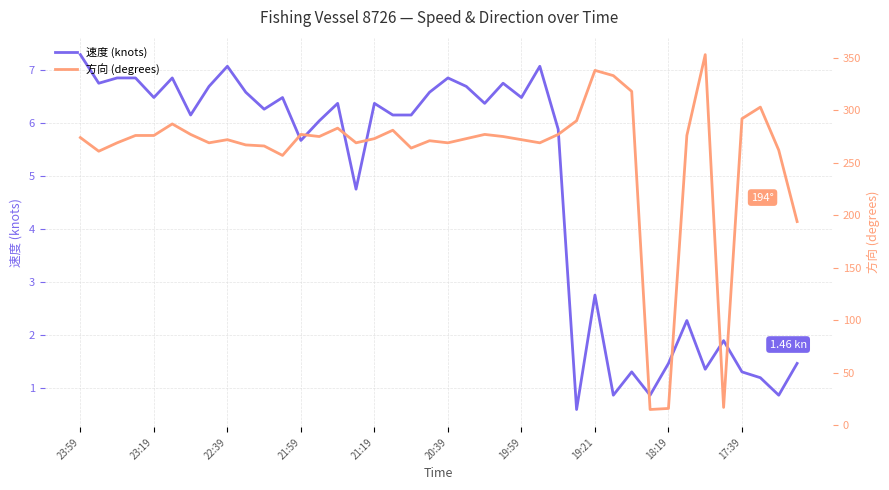

True or false: 方向 (degrees) has a value of 276.0 at 33.

True